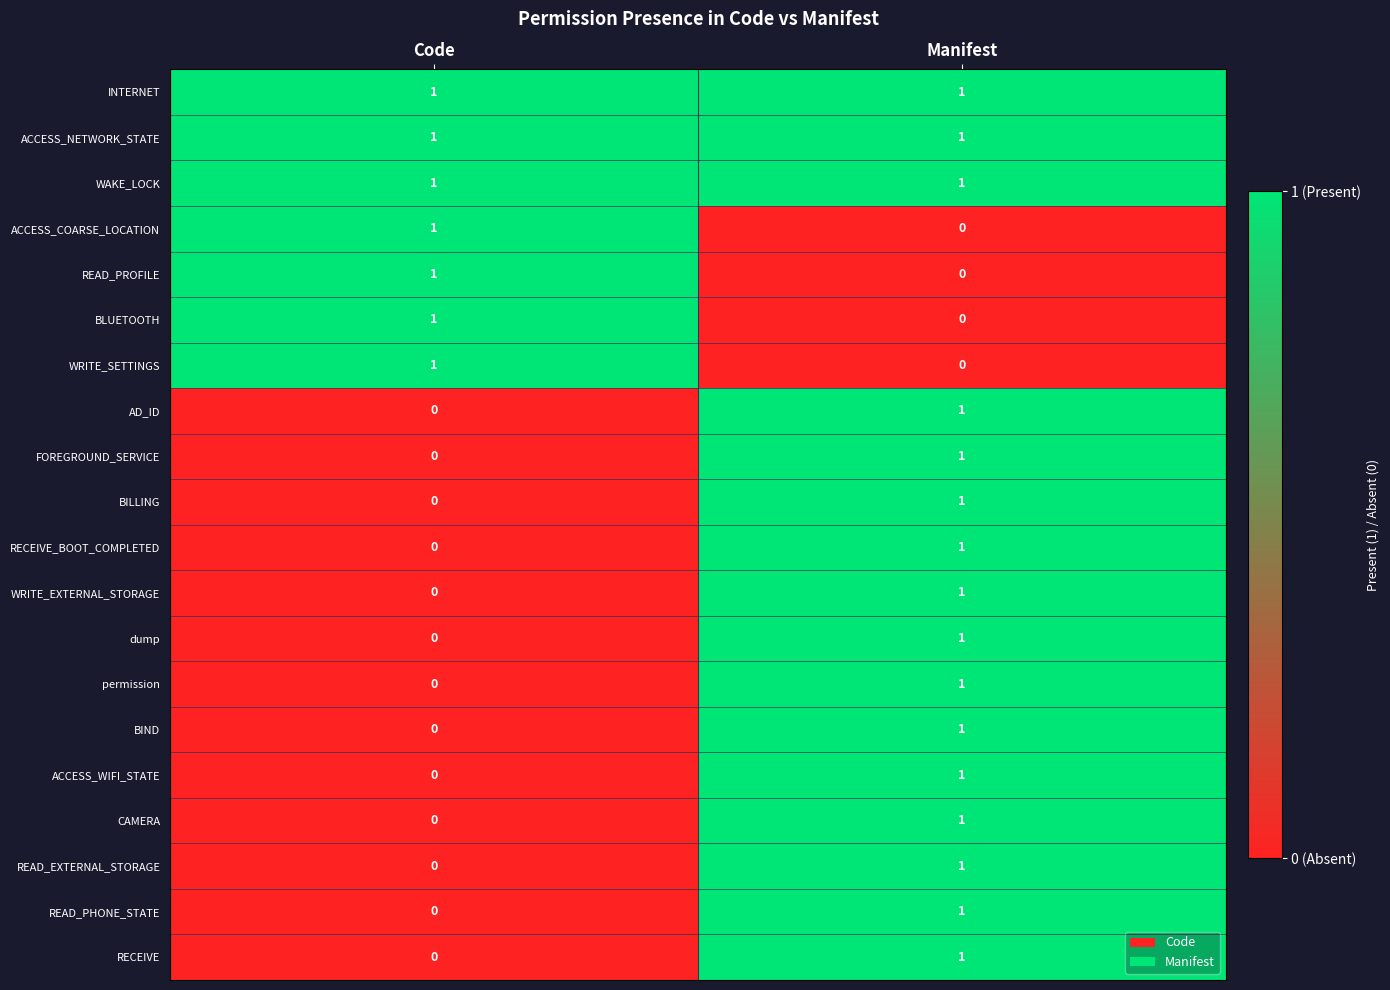

How many categories are shown in the chart?

2